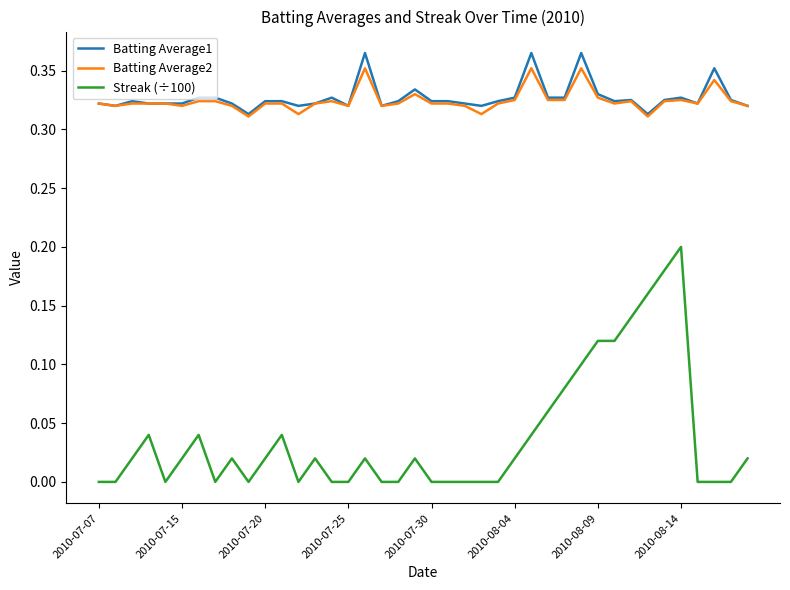

True or false: Streak (÷100) and Batting Average2 intersect in this chart.

False